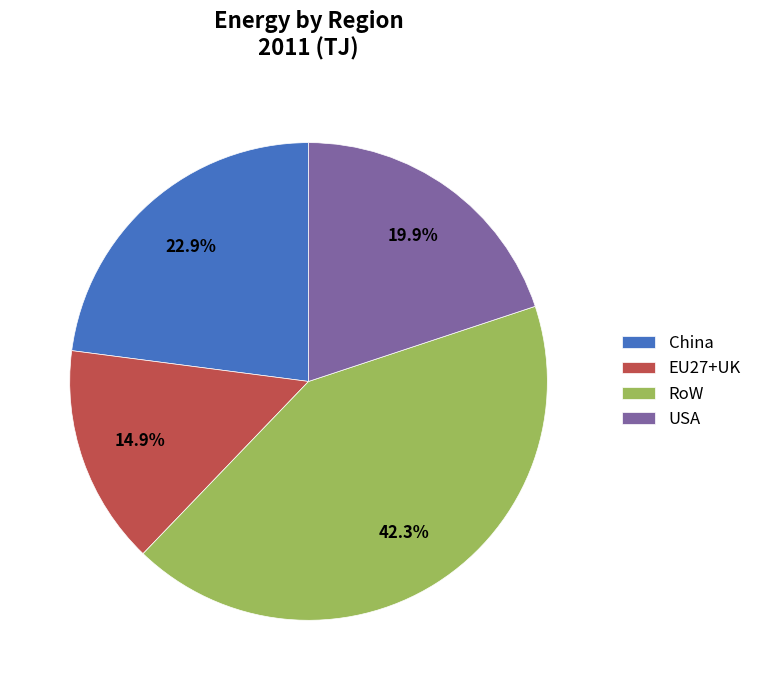

To the nearest percent, what is the difference between the EU27+UK and China slice percentages?

8%